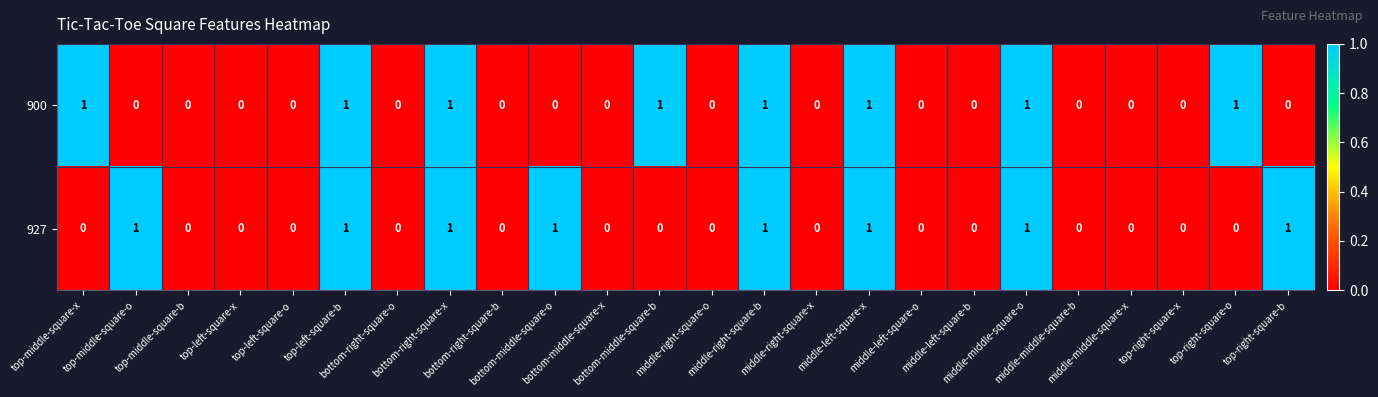

Count the 927 values in the range 0 to 1.

24